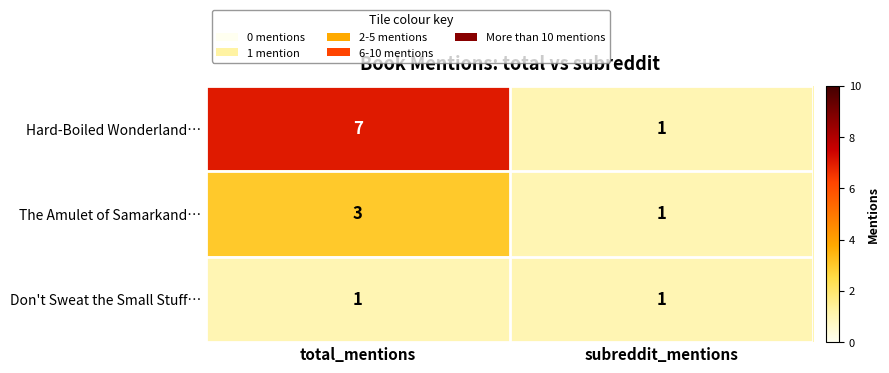

What is the approximate value of The Amulet of Samarkand… at total_mentions?

3